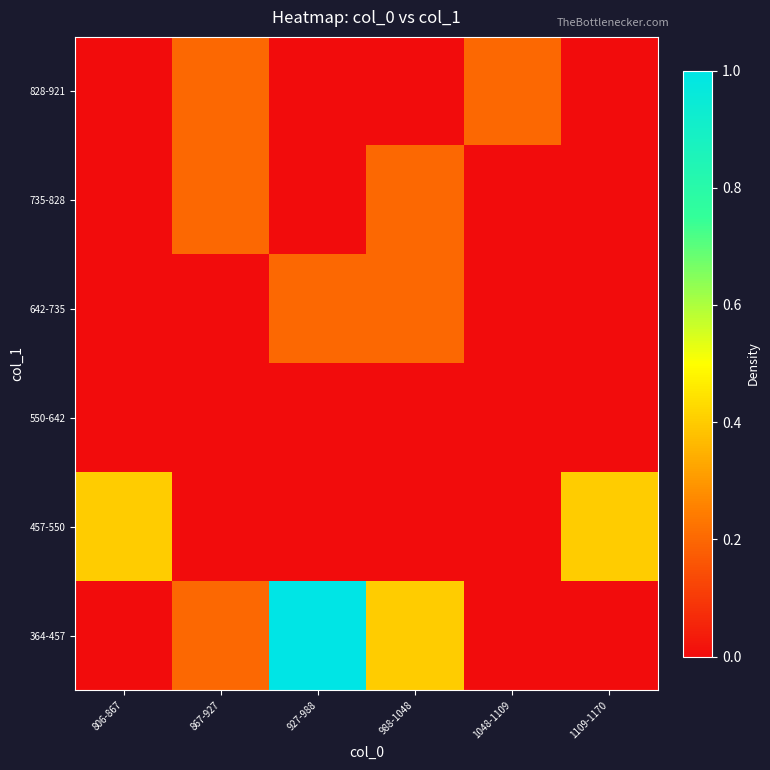

What is the maximum value shown in the chart?

1.0